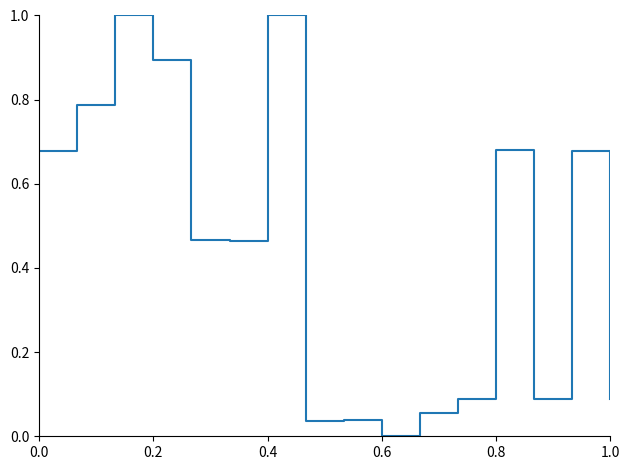

What is the greatest value displayed?

1.0